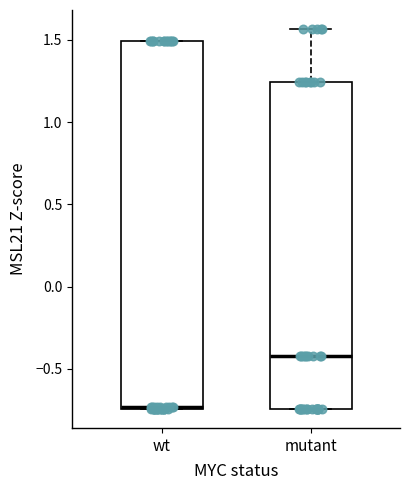

Which box has the lowest median line?

wt